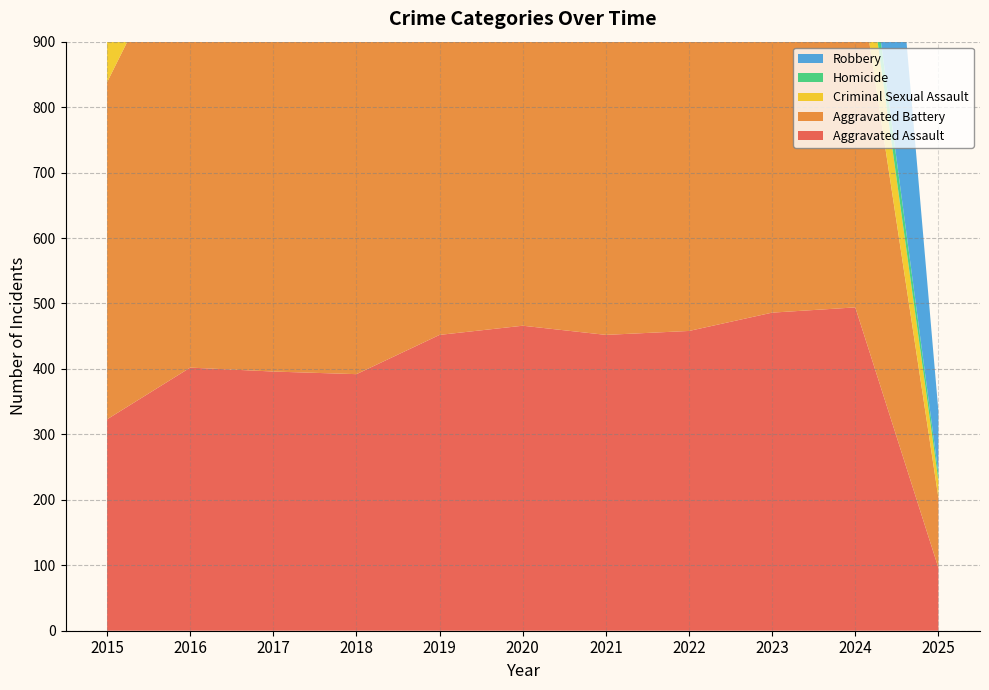

Reading left to right, list all the values displayed in this chart.

Aggravated Assault: 2015=323	2016=402	2017=396	2018=392	2019=452	2020=466	2021=452	2022=458	2023=486	2024=494	2025=96
Aggravated Battery: 2015=515	2016=691	2017=623	2018=600	2019=608	2020=686	2021=587	2022=446	2023=529	2024=546	2025=107
Criminal Sexual Assault: 2015=105	2016=87	2017=91	2018=123	2019=102	2020=89	2021=81	2022=93	2023=98	2024=106	2025=26
Homicide: 2015=50	2016=87	2017=82	2018=56	2019=53	2020=81	2021=69	2022=50	2023=48	2024=48	2025=11
Robbery: 2015=726	2016=819	2017=780	2018=741	2019=577	2020=637	2021=506	2022=495	2023=687	2024=611	2025=95